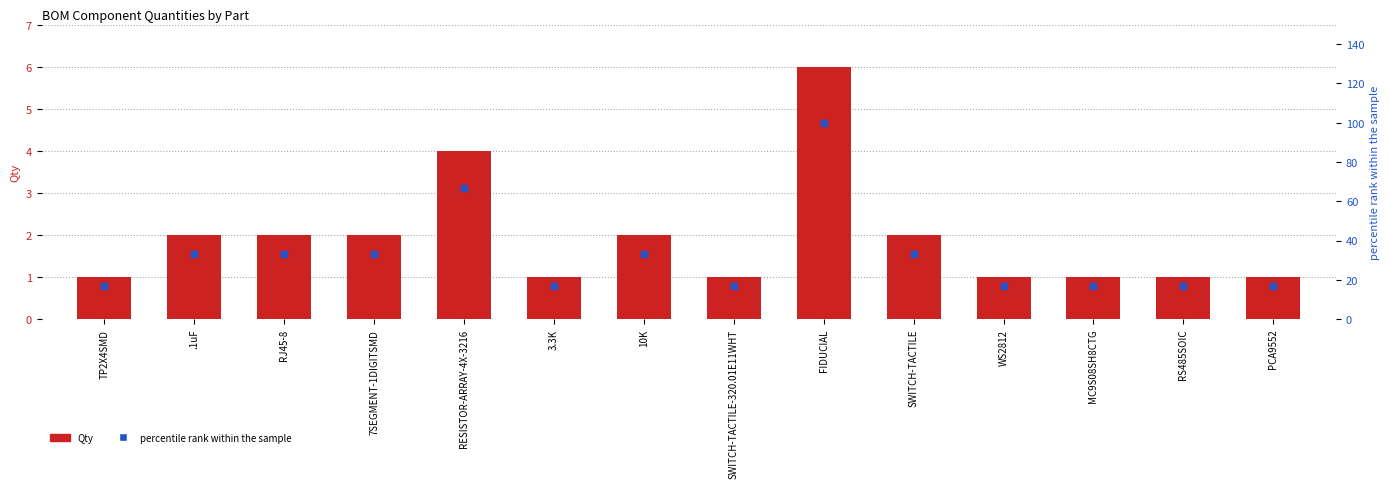

Which series reaches the maximum Y coordinate?

percentile rank within the sample